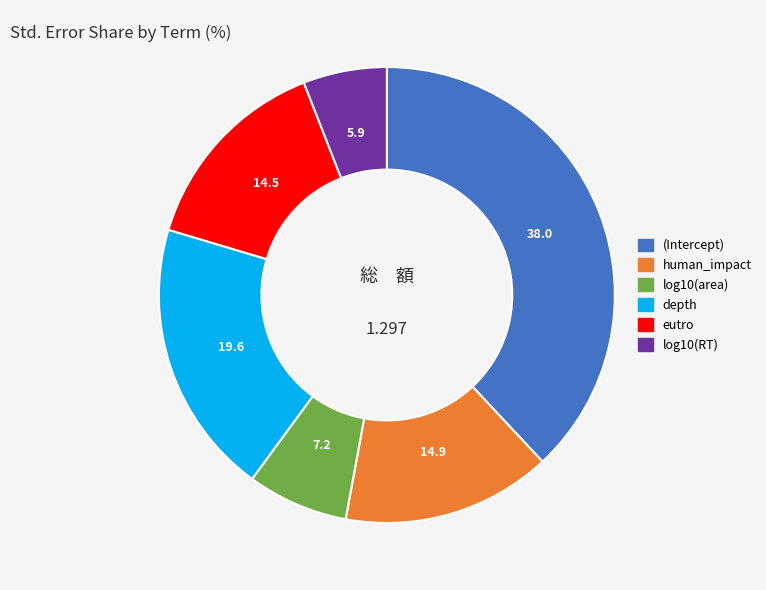

What is the smallest slice in the pie chart?

log10(RT)